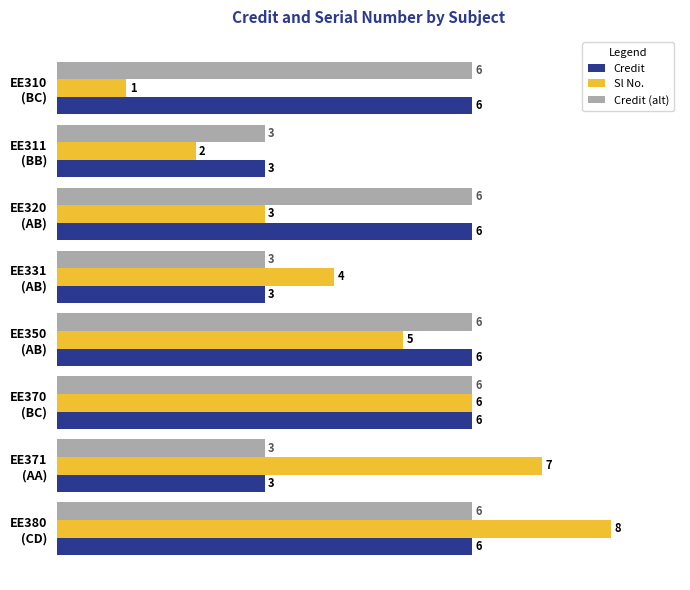

What is the average value of the Credit series?

5